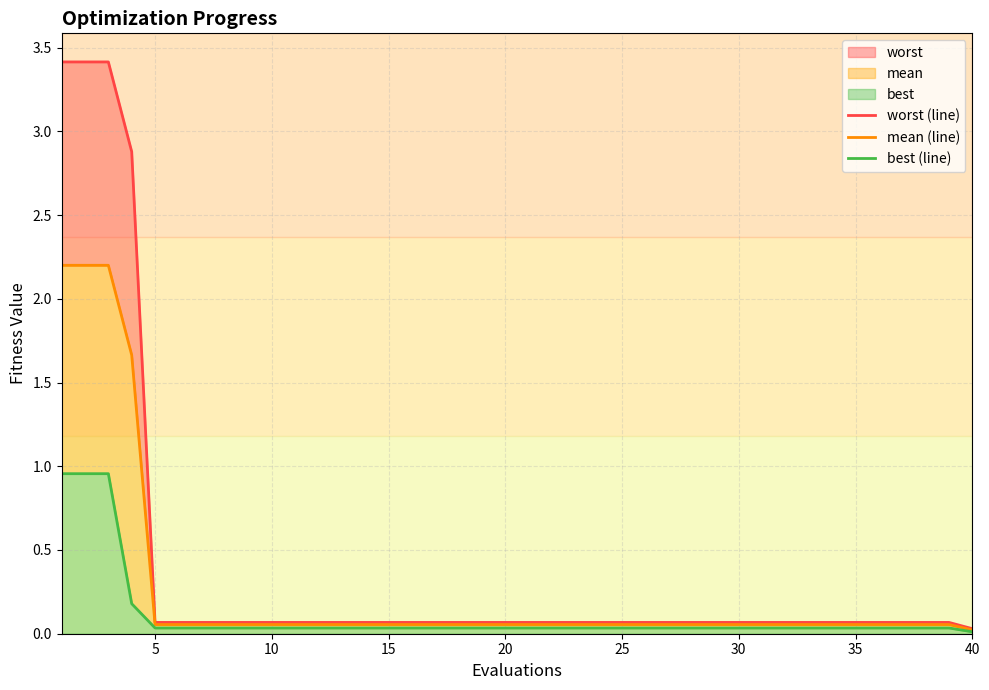

What is the value of the mean (line) point at the 19th from the left?

0.1